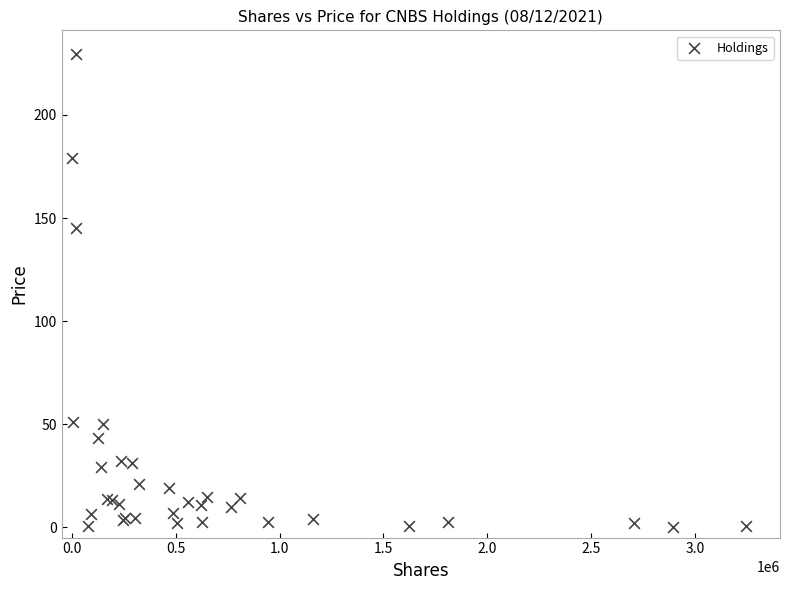

What Y value in the scatter plot is closest to 114?

145.0